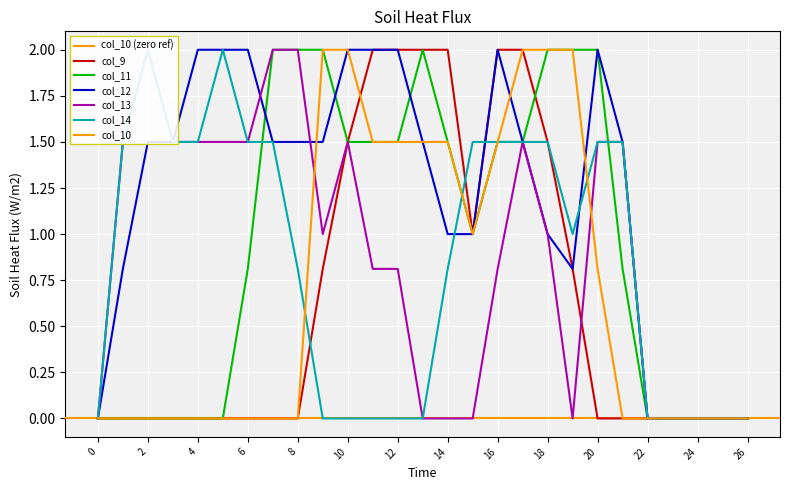

At which label is col_12 closest to 1?

14